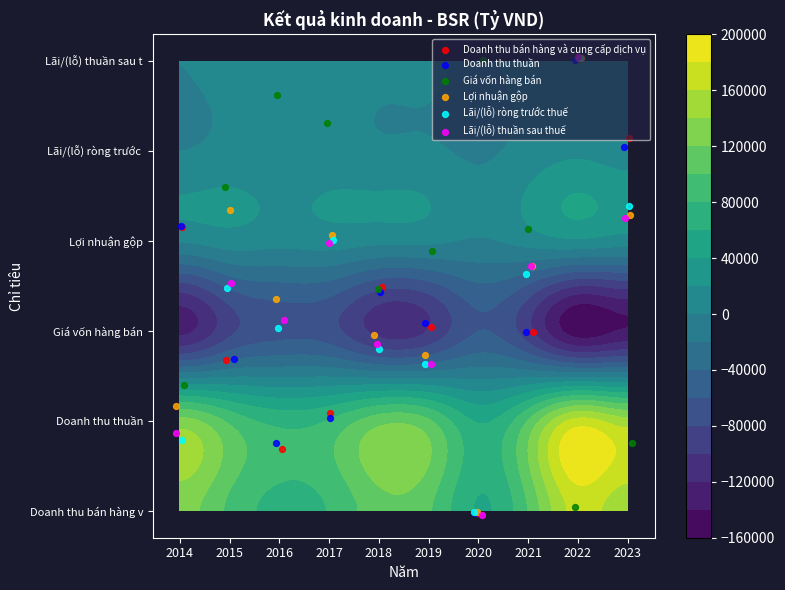

At which category is the sum across all series the highest?

2022